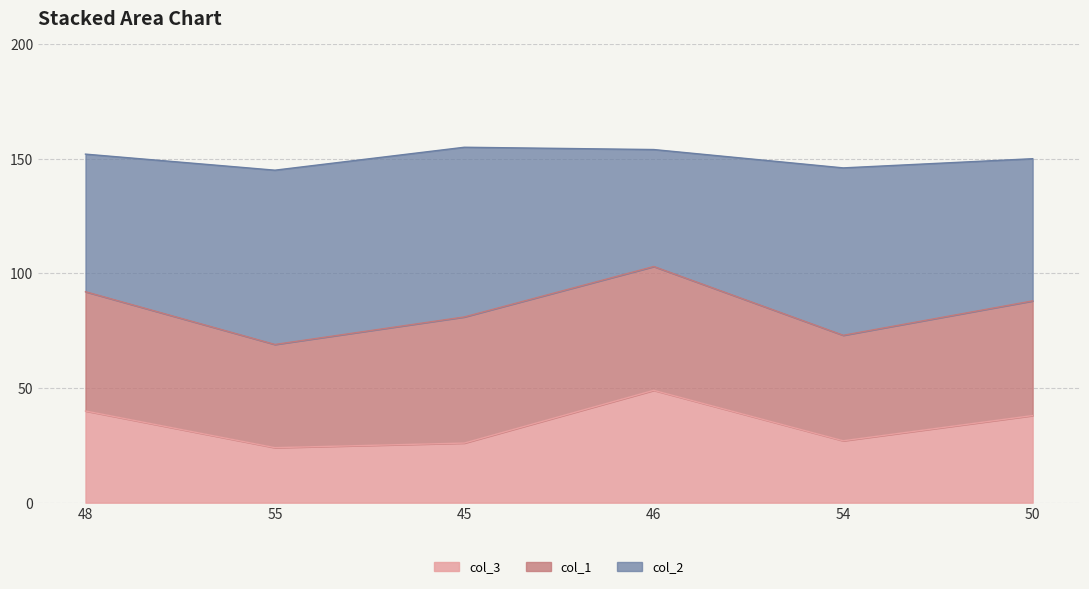

What is the difference between the maximum and minimum values in the col_3 series?

25